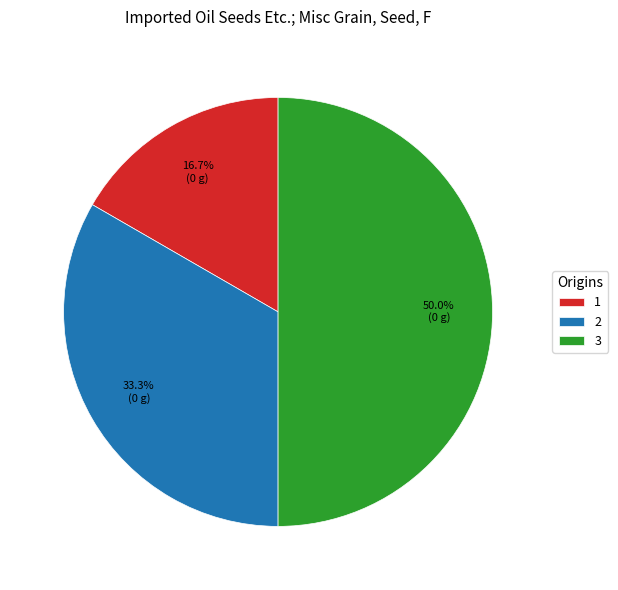

Does 2 account for over 50% of the chart?

No